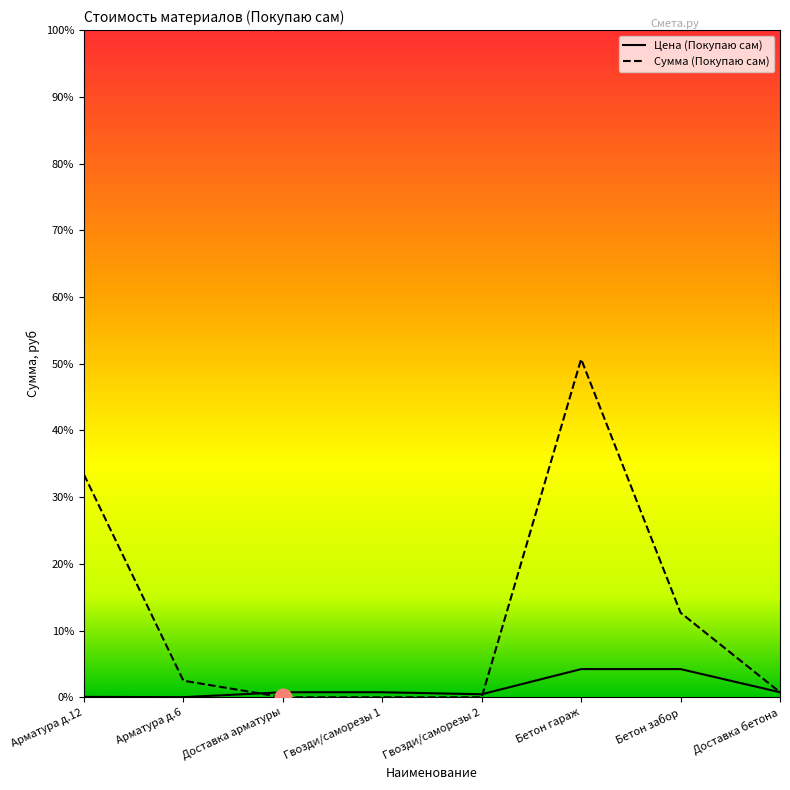

What are all the series names shown in the legend?

Цена (Покупаю сам), Сумма (Покупаю сам)